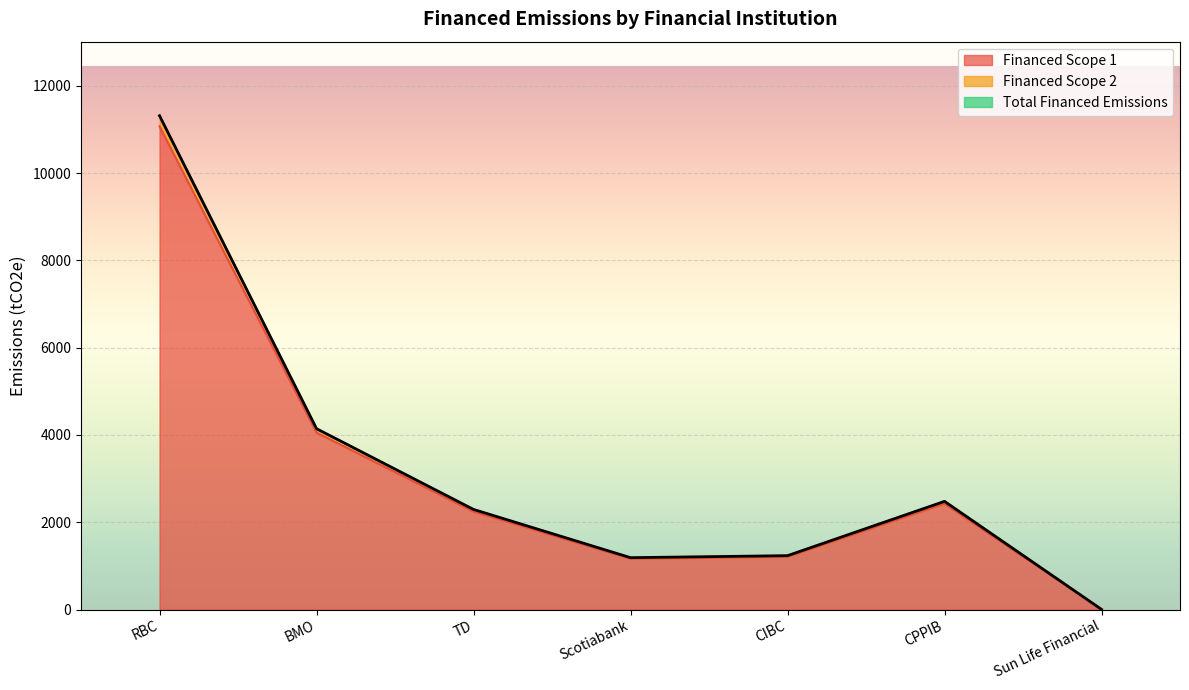

At how many categories does at least one series exceed 669?

6